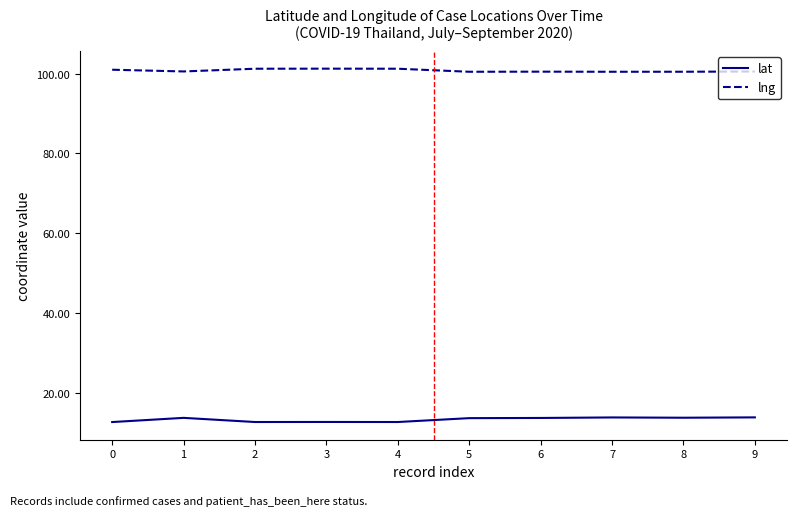

Is it true that lng equals 101.3 at 3?

True